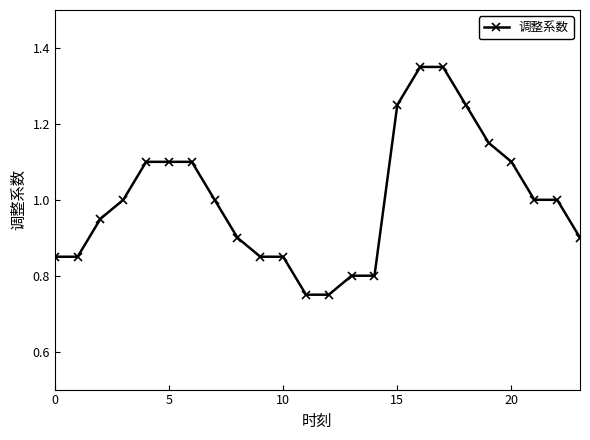

How many distinct data groups are displayed?

1